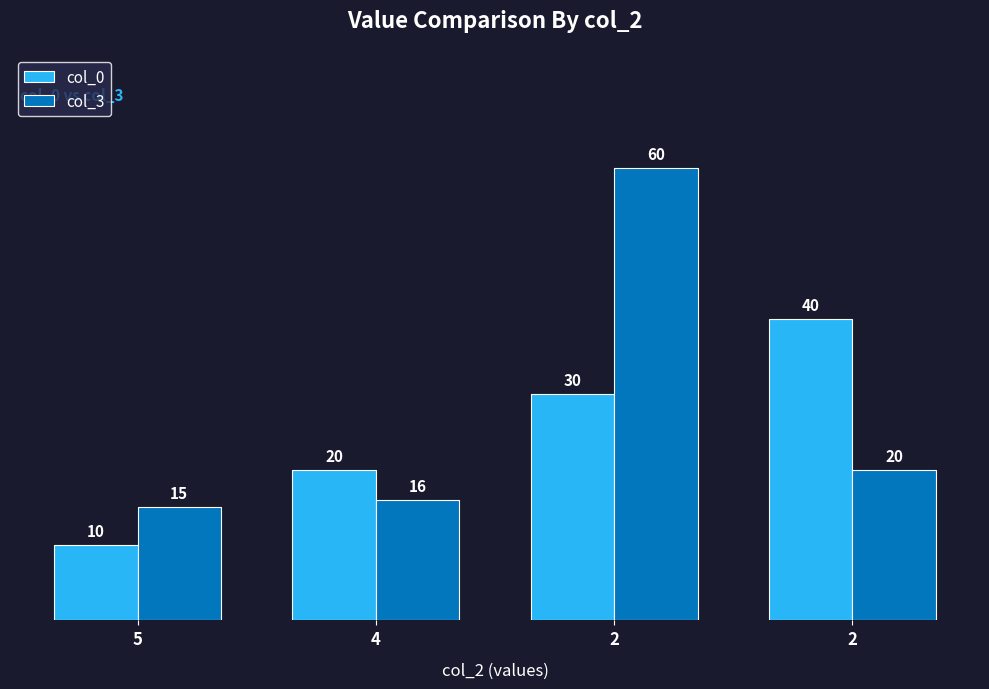

List the labels in order of col_0 value, smallest first.

5, 4, 2, 2